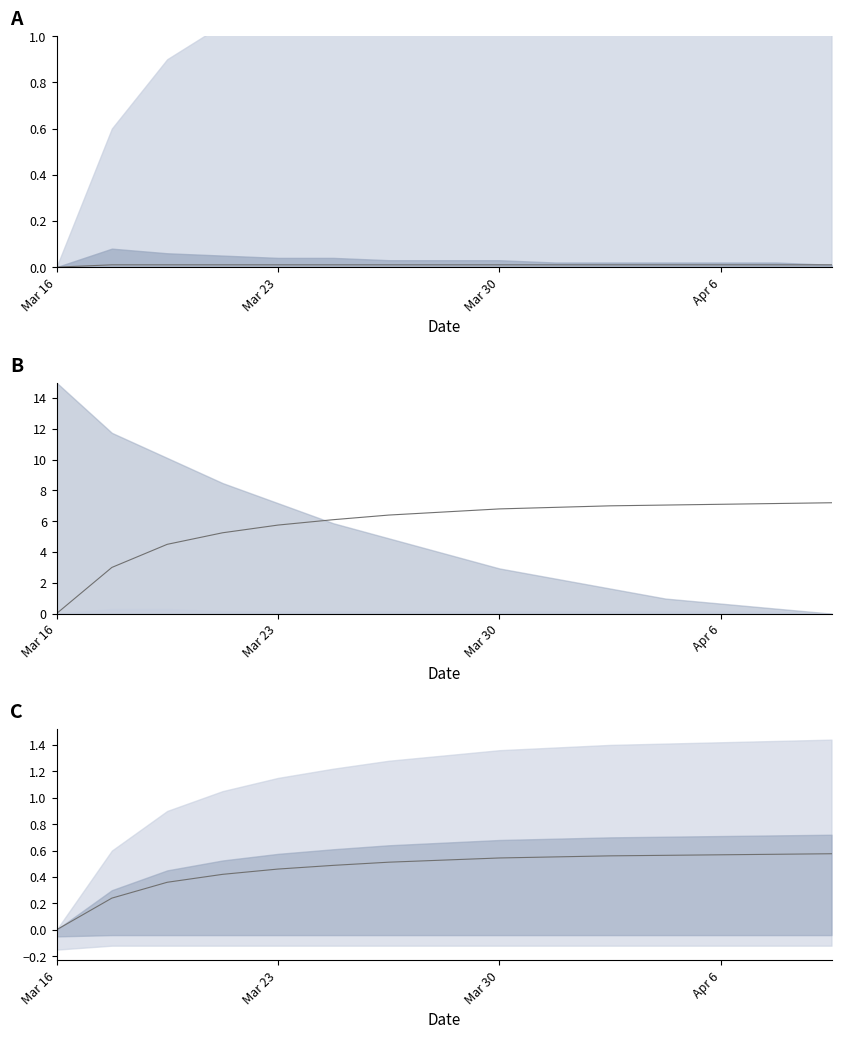

Count the col_8_line values in the range 0 to 1.

15